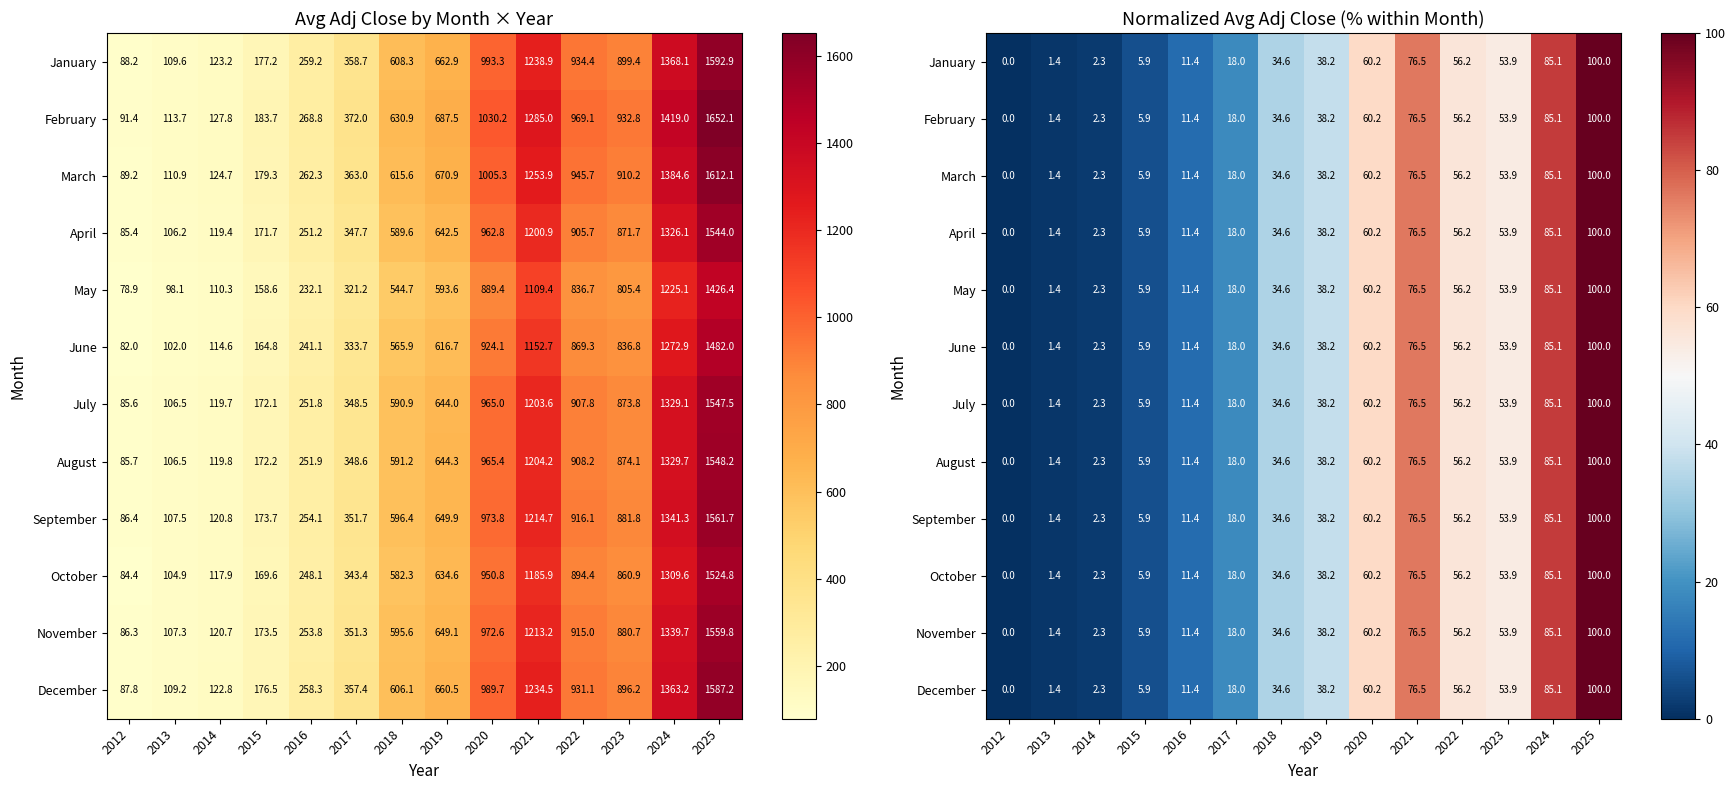

How many distinct data groups are displayed?

12